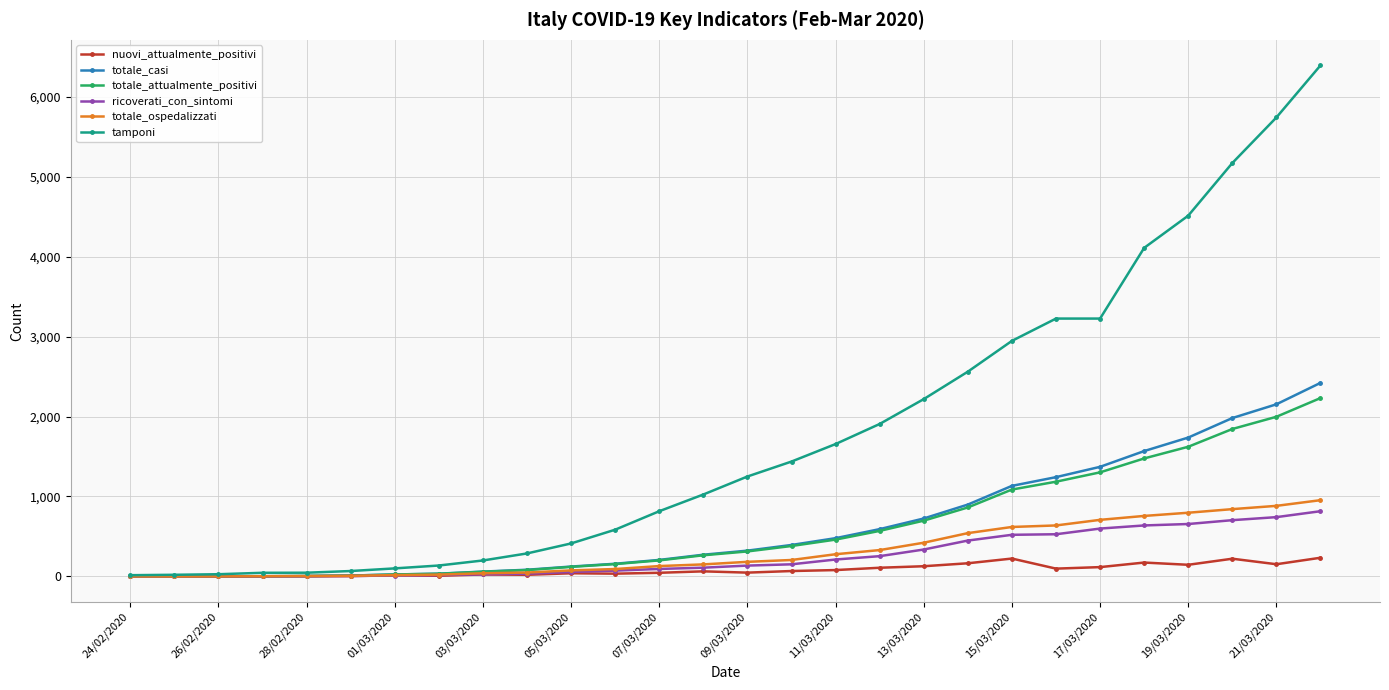

Rank the series by their maximum value, from lowest to highest.

nuovi_attualmente_positivi, ricoverati_con_sintomi, totale_ospedalizzati, totale_attualmente_positivi, totale_casi, tamponi